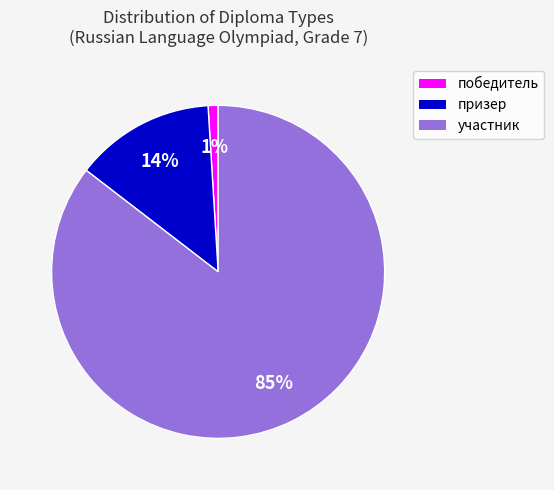

Which slice is the largest?

участник